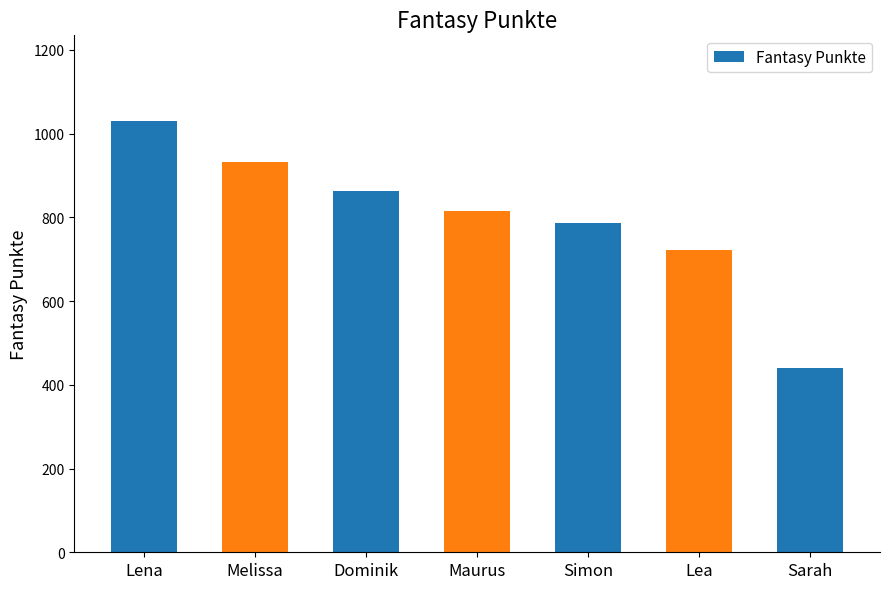

How many bars are there in total?

7